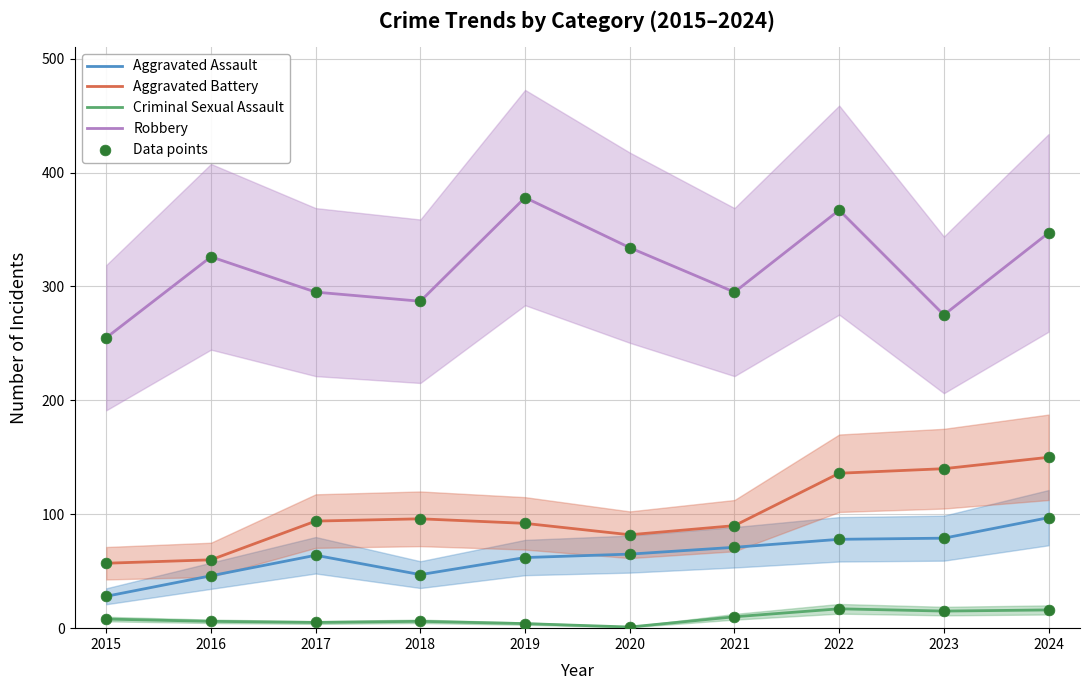

Which series reaches the maximum Y coordinate?

Robbery